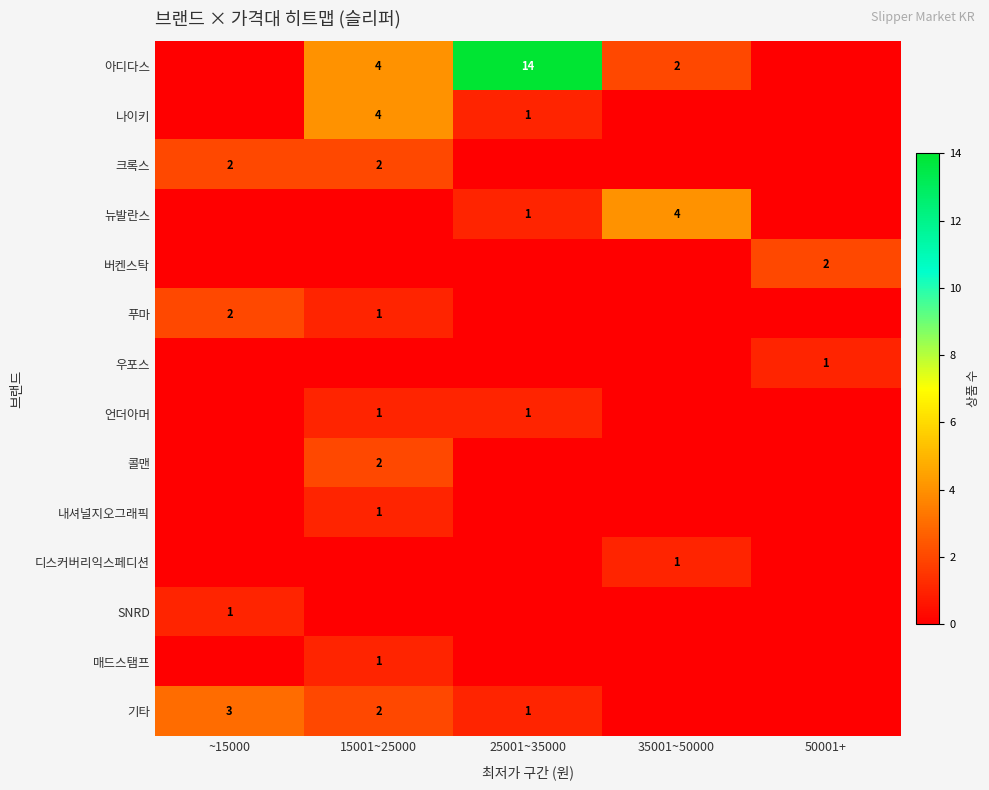

Is it true that 뉴발란스 equals 7 at 35001~50000?

False